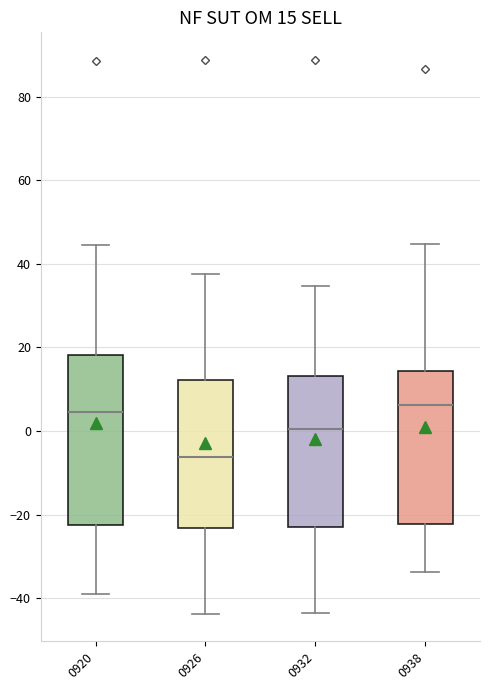

Comparing the boxes themselves (not the whiskers), which one is the tallest?

0920